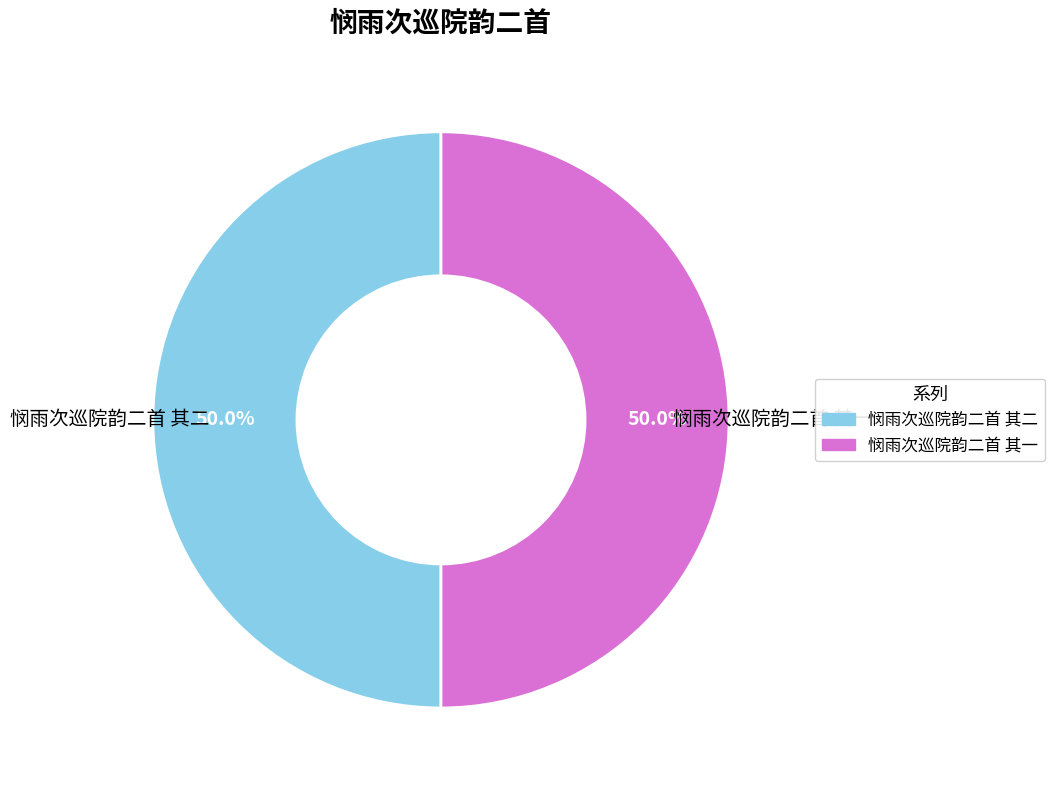

Do 悯雨次巡院韵二首 其二 and 悯雨次巡院韵二首 其一 together represent more than half of the pie?

Yes